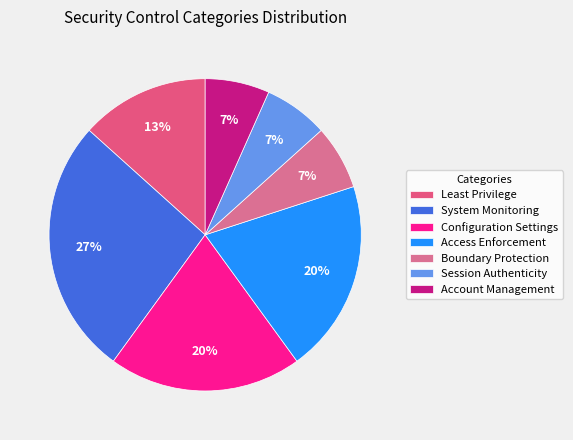

To the nearest percent, what percentage of the pie is Account Management?

7%